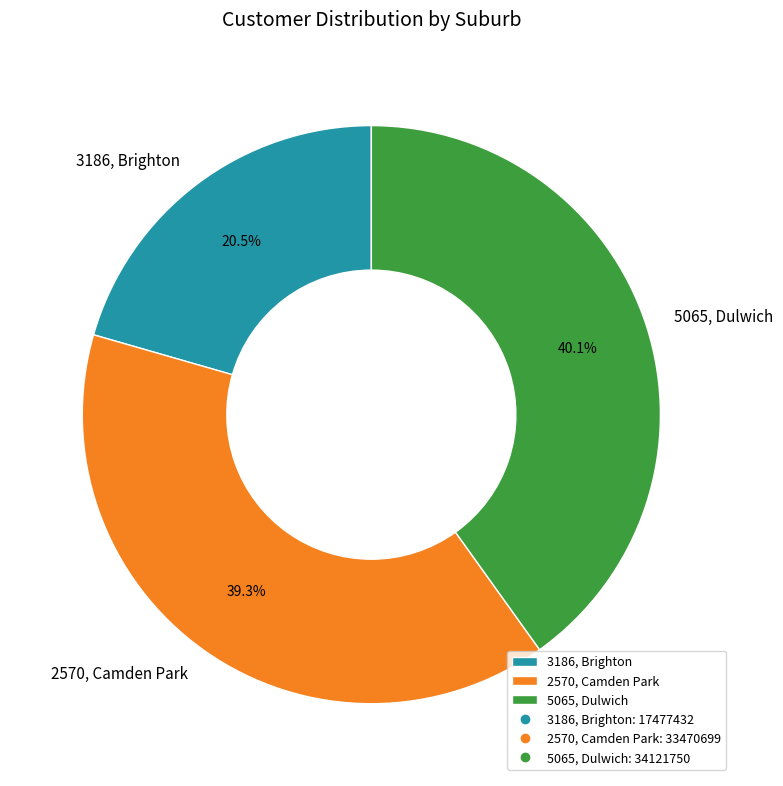

To the nearest percent, what is the combined percentage of 5065, Dulwich and 3186, Brighton?

61%